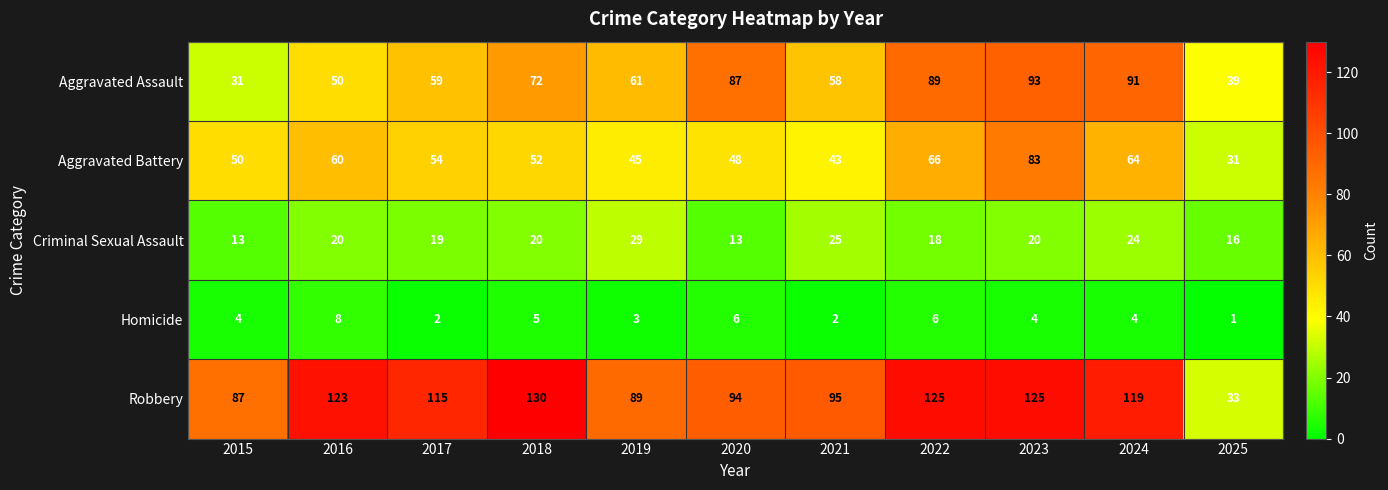

Which series changed the most between 2017 and 2025?

Robbery